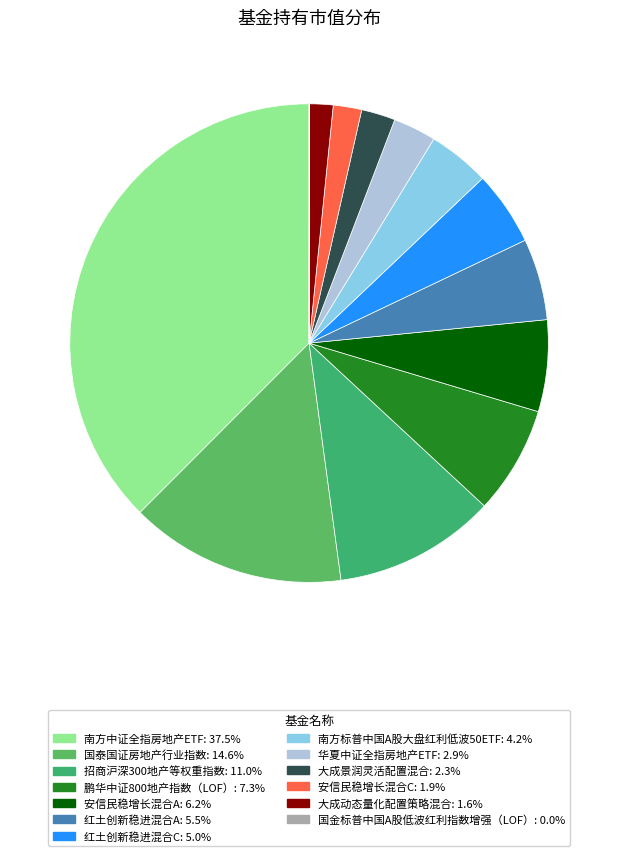

What is the largest slice in the pie chart?

南方中证全指房地产ETF